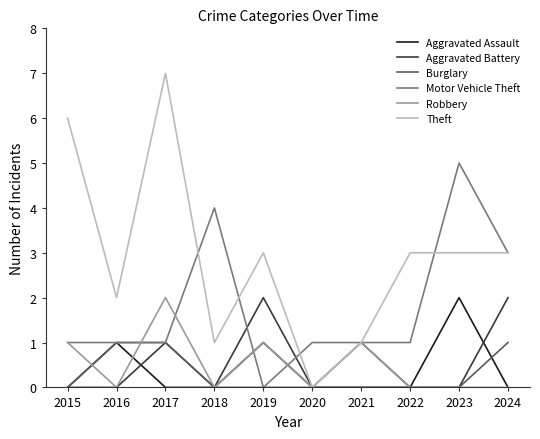

The value of Aggravated Assault at 2019 is 1. True or false?

True